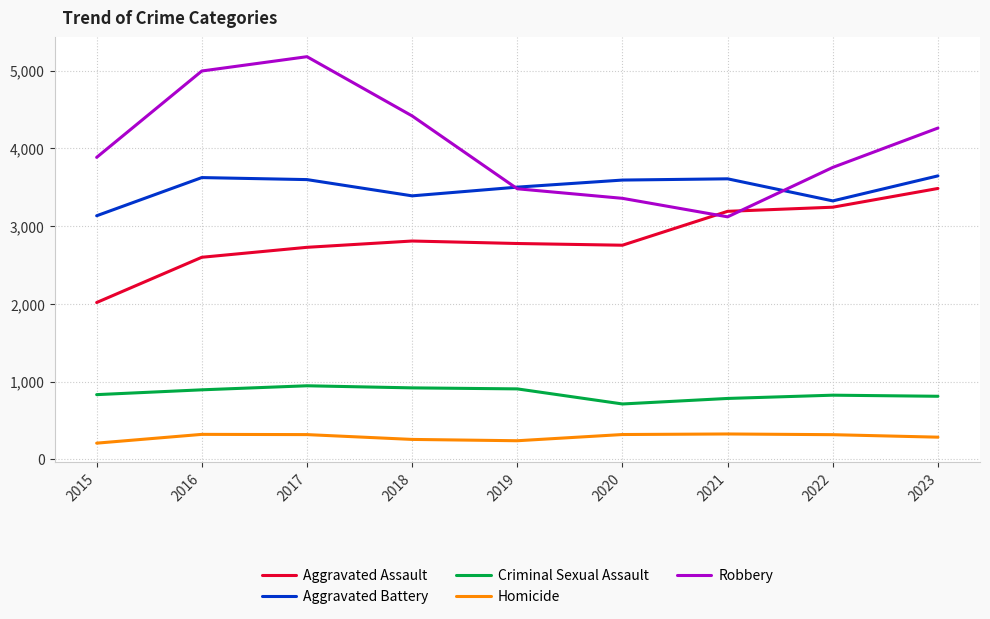

What is the difference between the maximum and minimum values in the Aggravated Battery series?

513